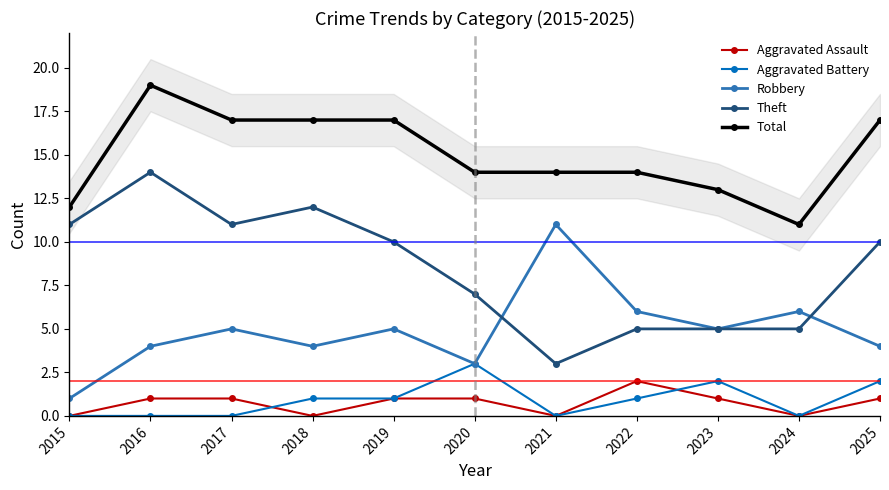

In Aggravated Assault, how many points are lower than both neighbors (excluding endpoints)?

3